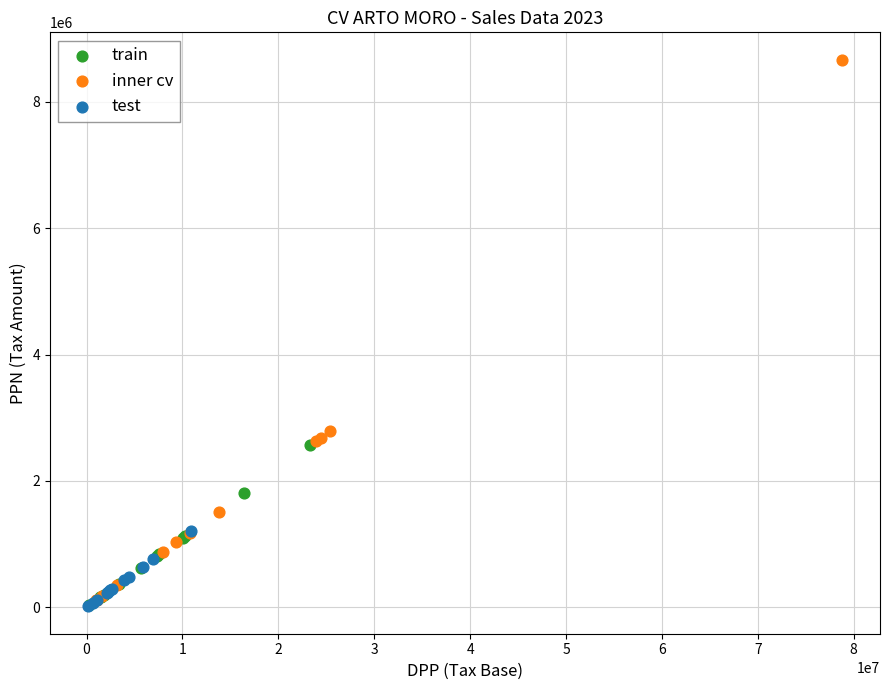

Which series has the widest spread of Y values?

inner cv